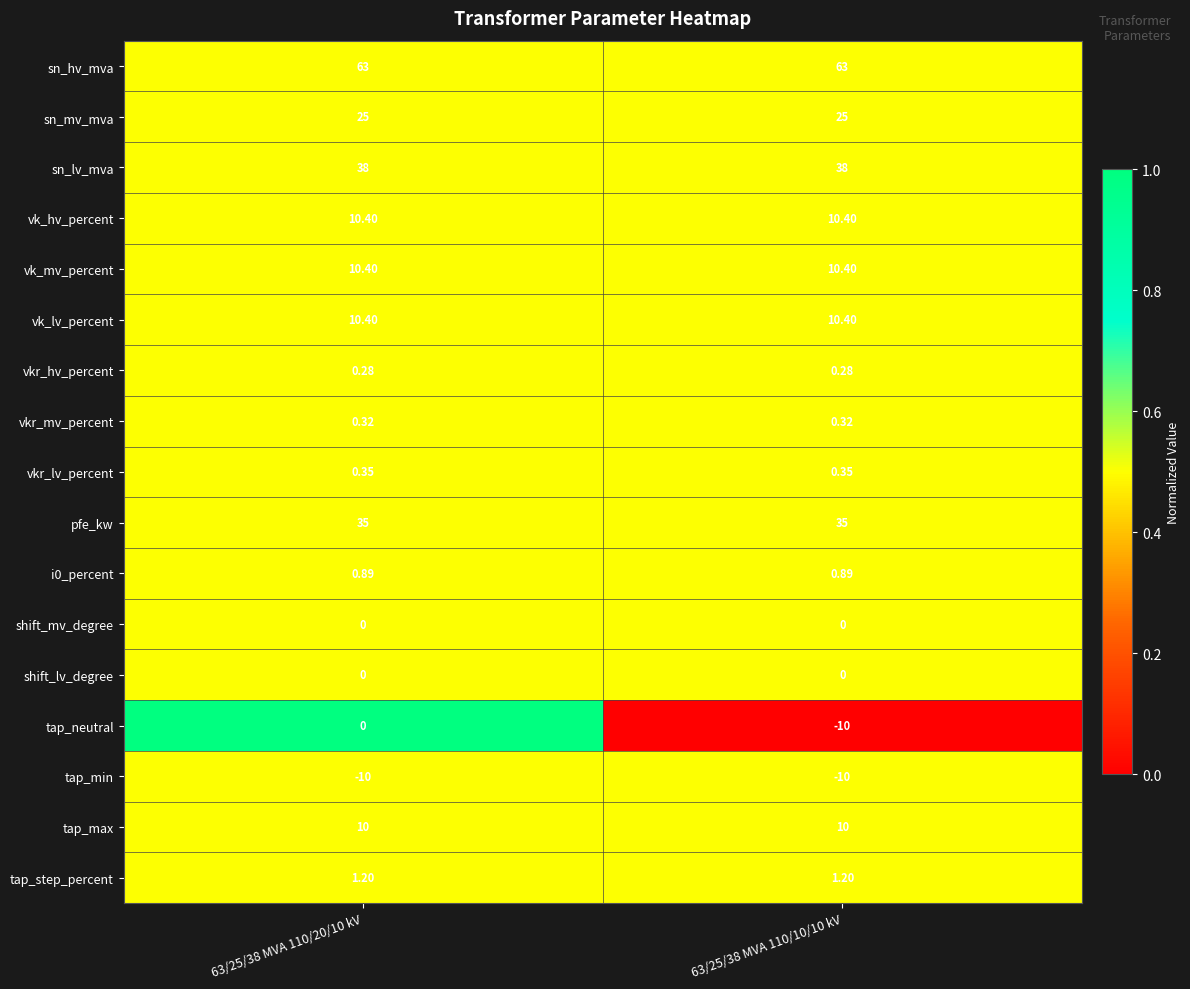

Which series changed the most between 63/25/38 MVA 110/20/10 kV and 63/25/38 MVA 110/10/10 kV?

tap_neutral